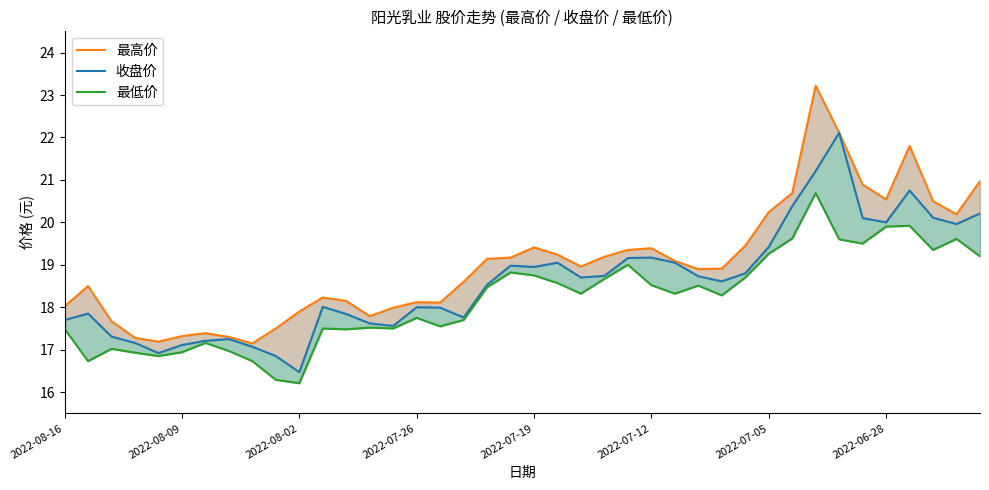

What is the average value of the 最高价 series?

19.0